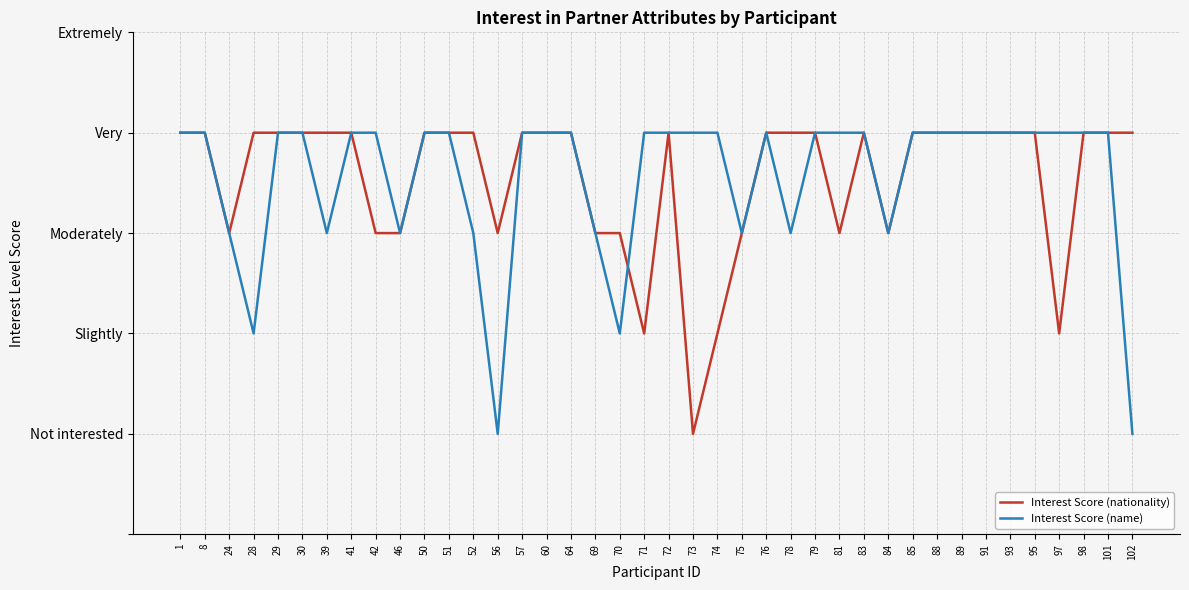

Reading left to right, list all the values displayed in this chart.

Interest Score (nationality): 4	4	3	4	4	4	4	4	3	3	4	4	4	3	4	4	4	3	3	2	4	1	2	3	4	4	4	3	4	3	4	4	4	4	4	4	2	4	4	4
Interest Score (name): 4	4	3	2	4	4	3	4	4	3	4	4	3	1	4	4	4	3	2	4	4	4	4	3	4	3	4	4	4	3	4	4	4	4	4	4	4	4	4	1